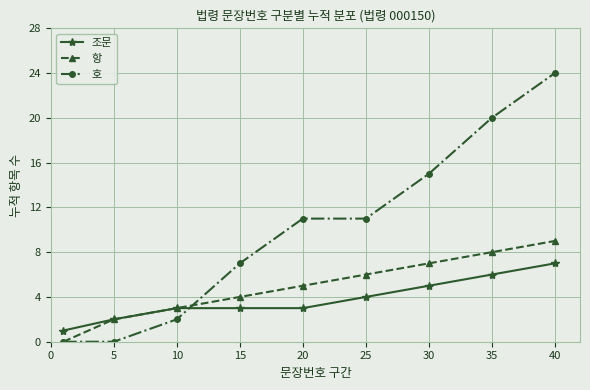

Which series has the widest spread of values?

호